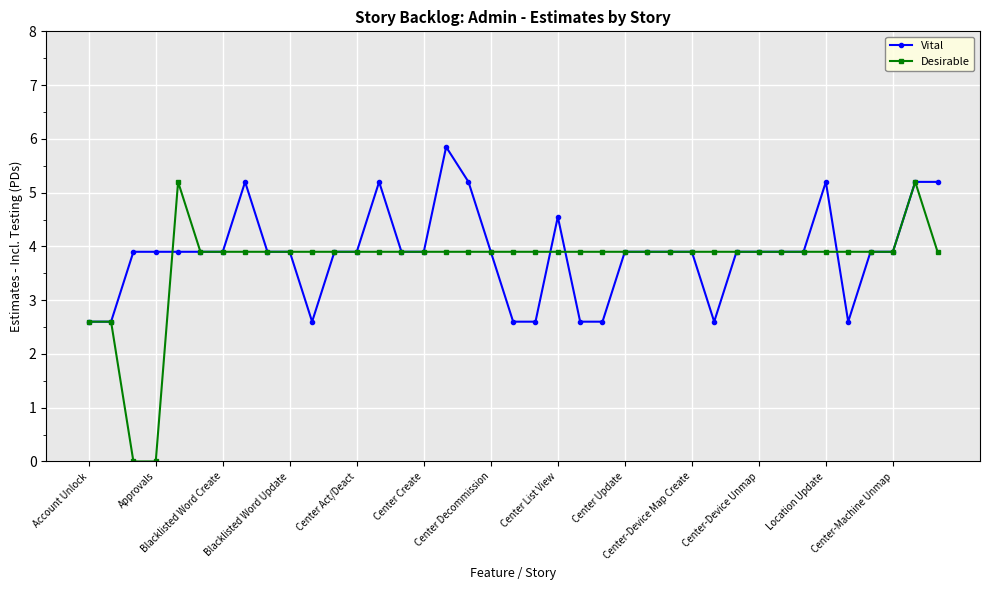

List the series in order of their peak value, highest first.

Vital, Desirable